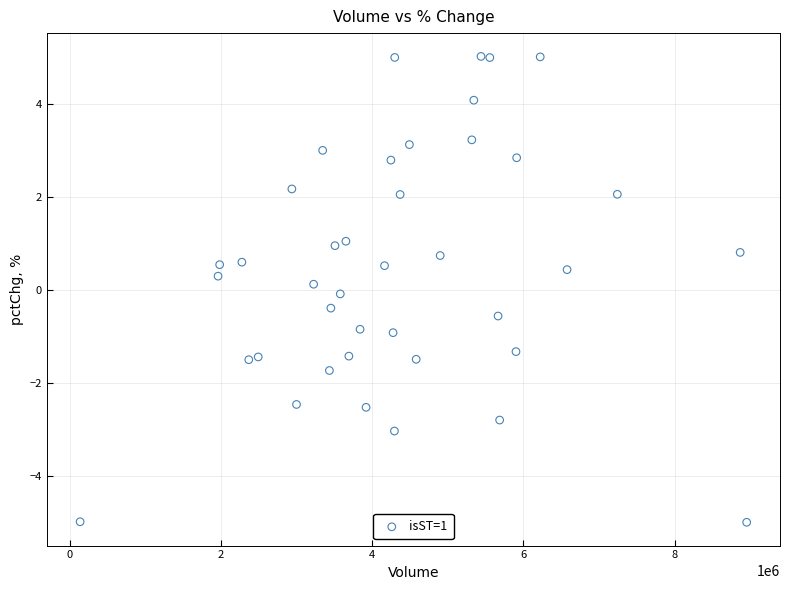

What is the range of Y values (max minus min)?

10.0